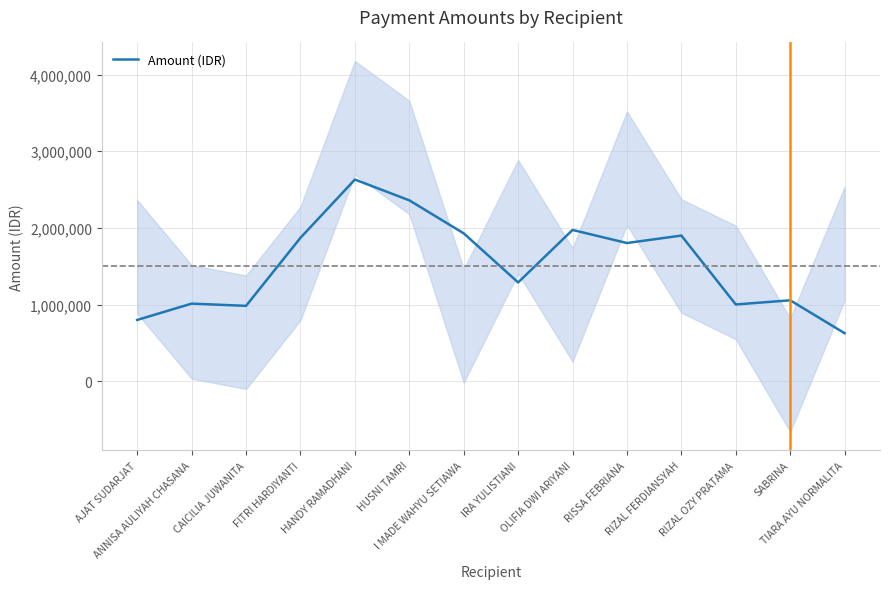

Which label corresponds to the smallest value in the chart?

TIARA AYU NORMALITA